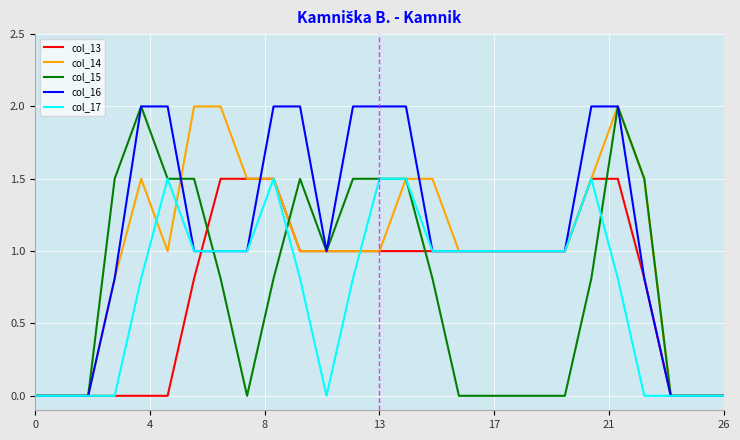

What is the maximum value for col_15?

2.0